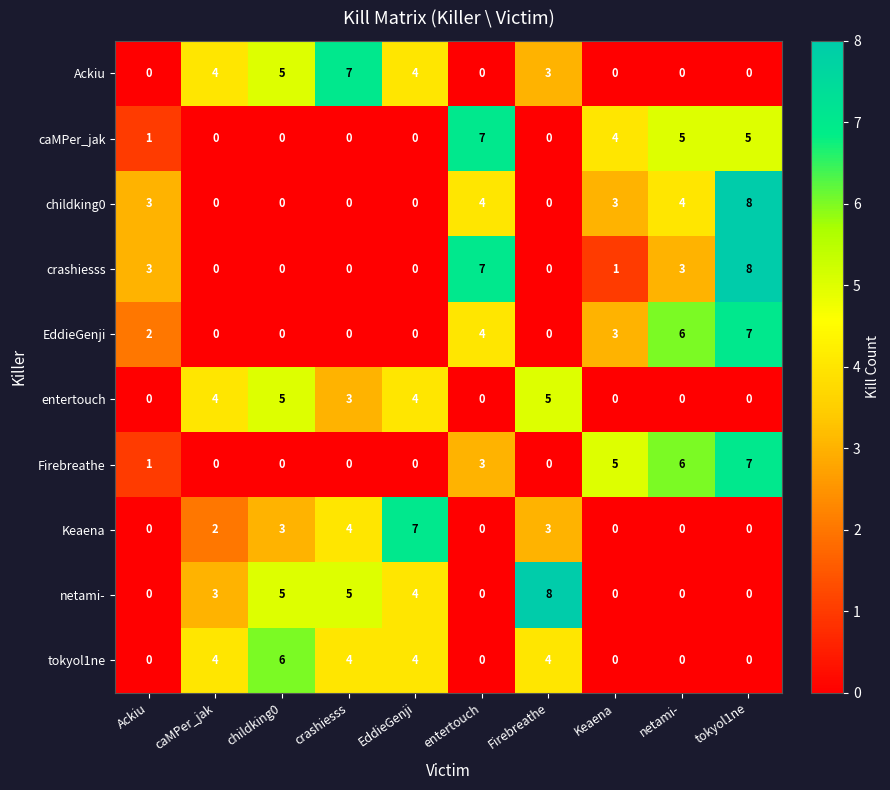

What is the difference between the second highest and minimum values in the caMPer_jak series?

5